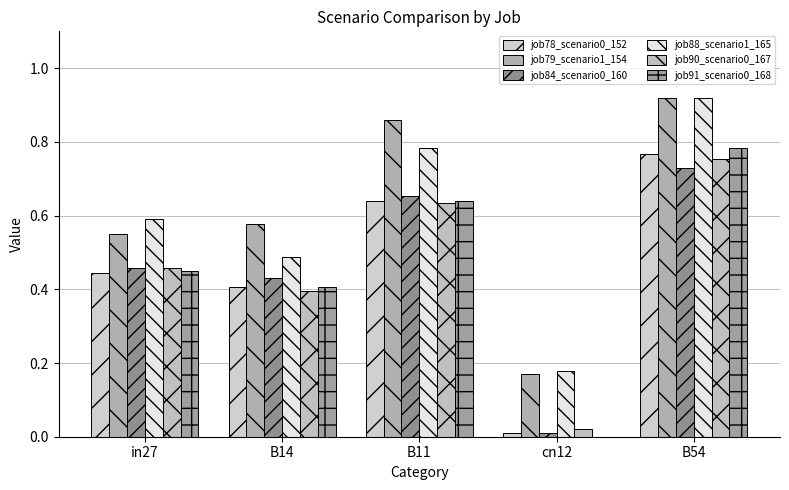

What position from the left is B11?

3